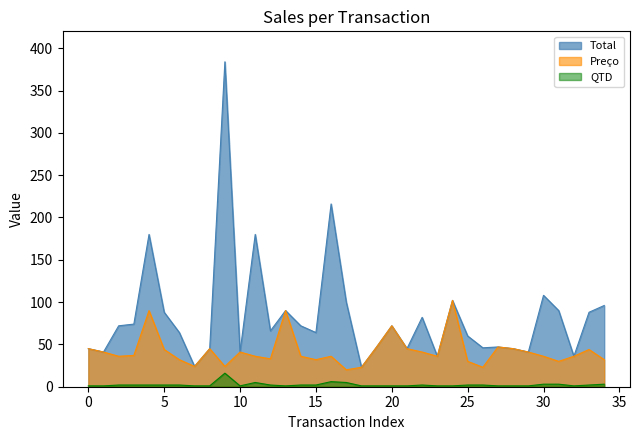

What is the minimum value shown in the chart?

1